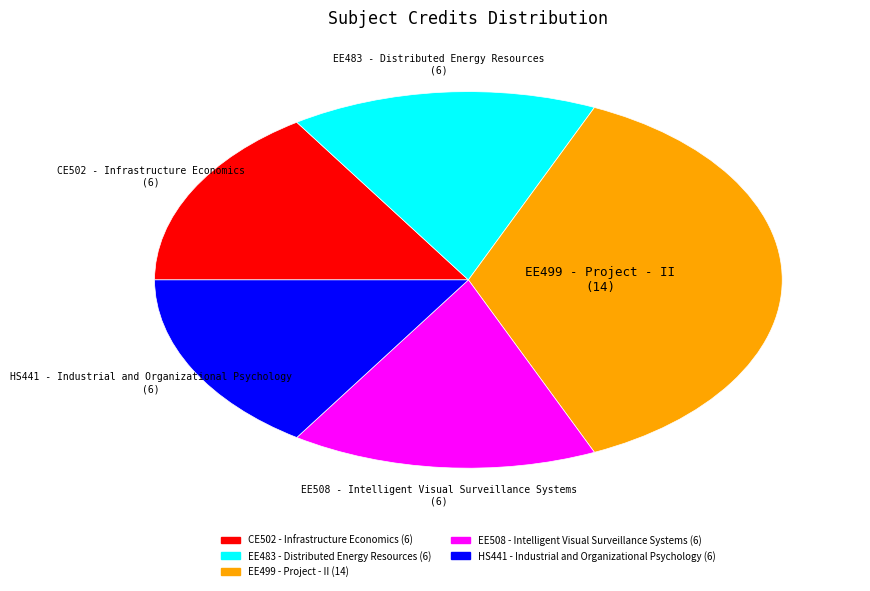

Is it true that EE508 - Intelligent Visual Surveillance Systems is 16% of the pie?

True